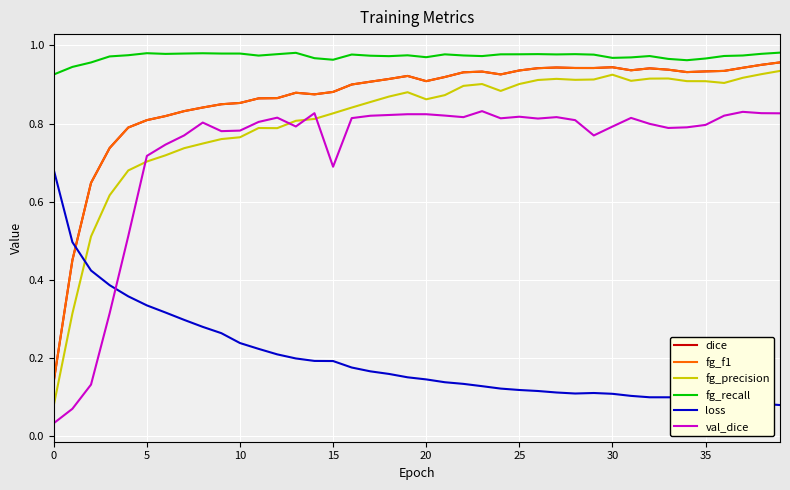

Which series ends up on top after the final intersection of loss and fg_f1?

fg_f1